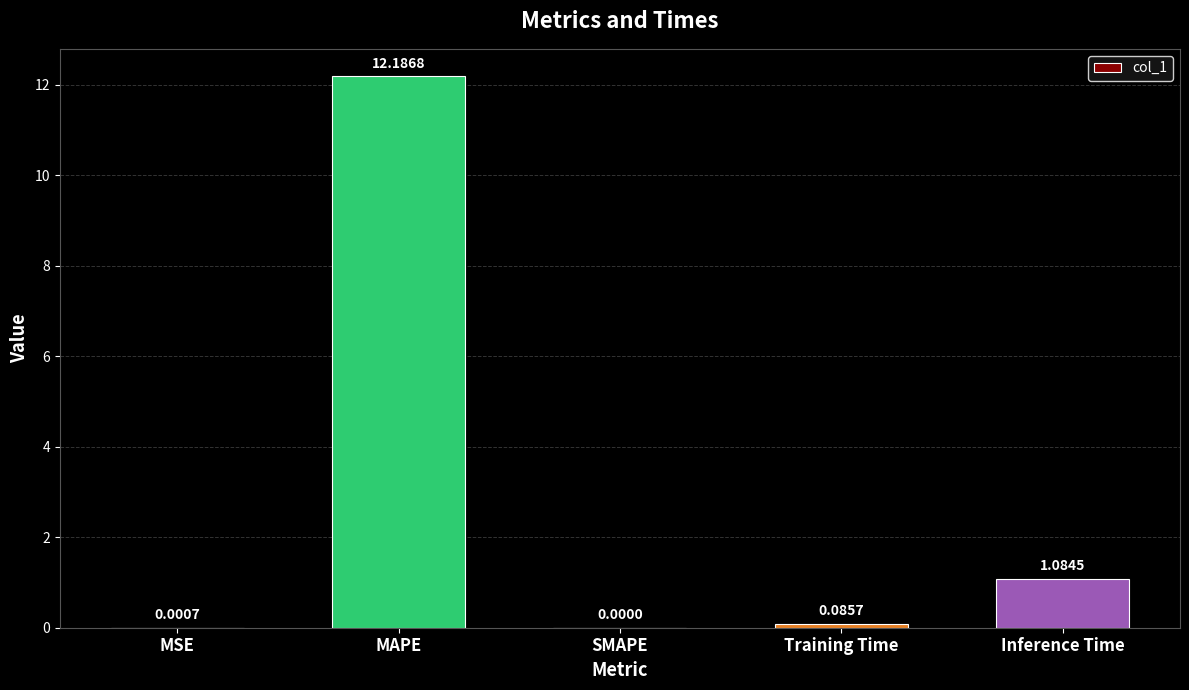

Which label corresponds to the largest value in the chart?

MAPE